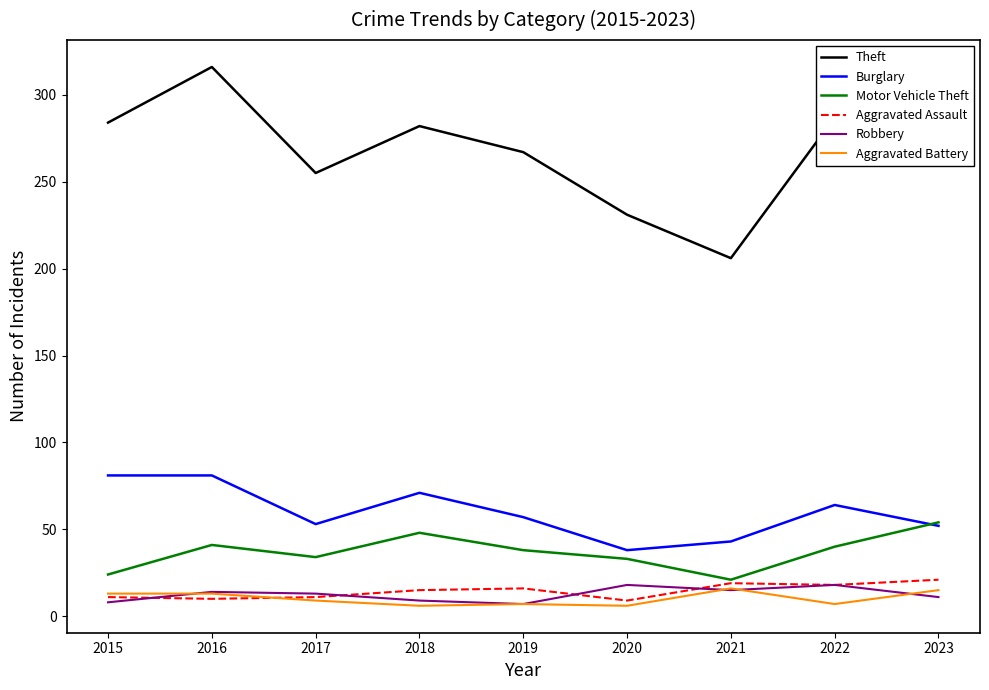

Is it true that Burglary equals 23 at 2016?

False